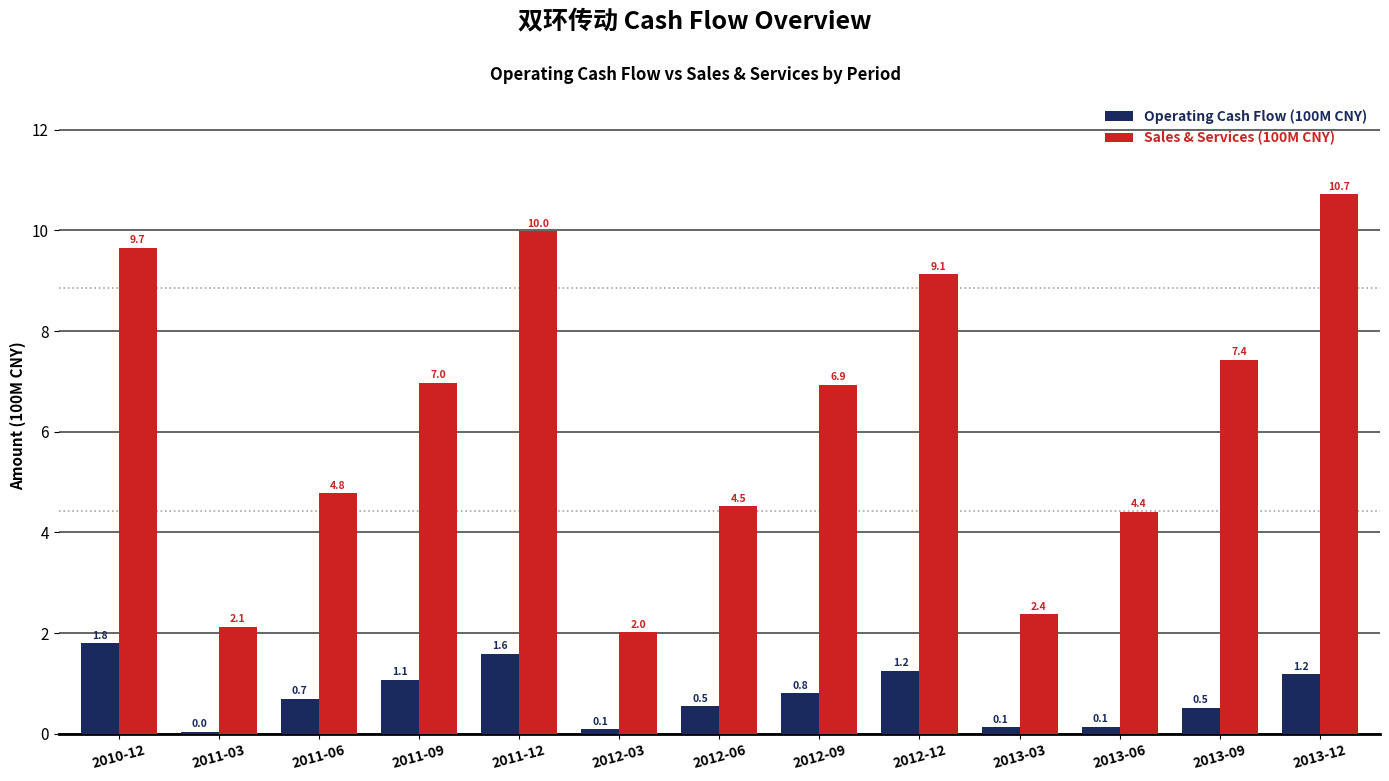

How many categories are shown in the chart?

13